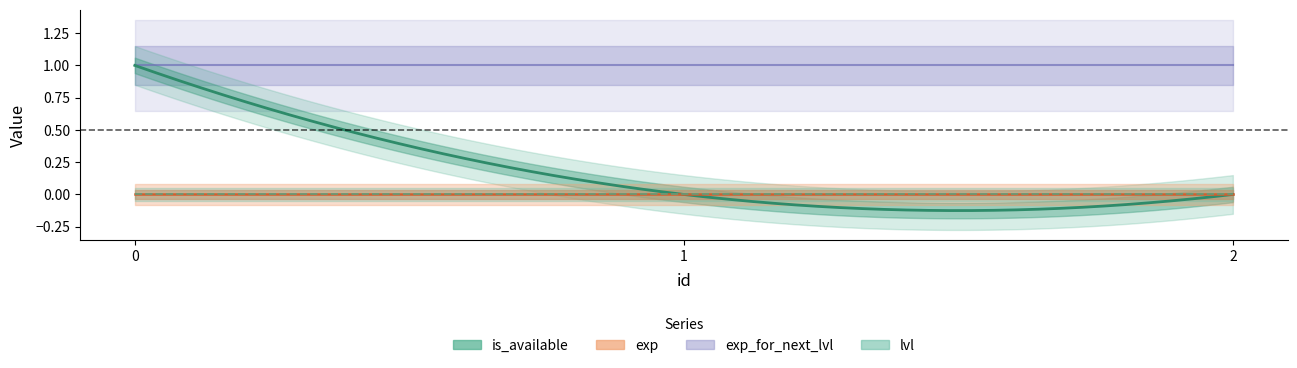

Which series changed the most between 0 and 2?

is_available